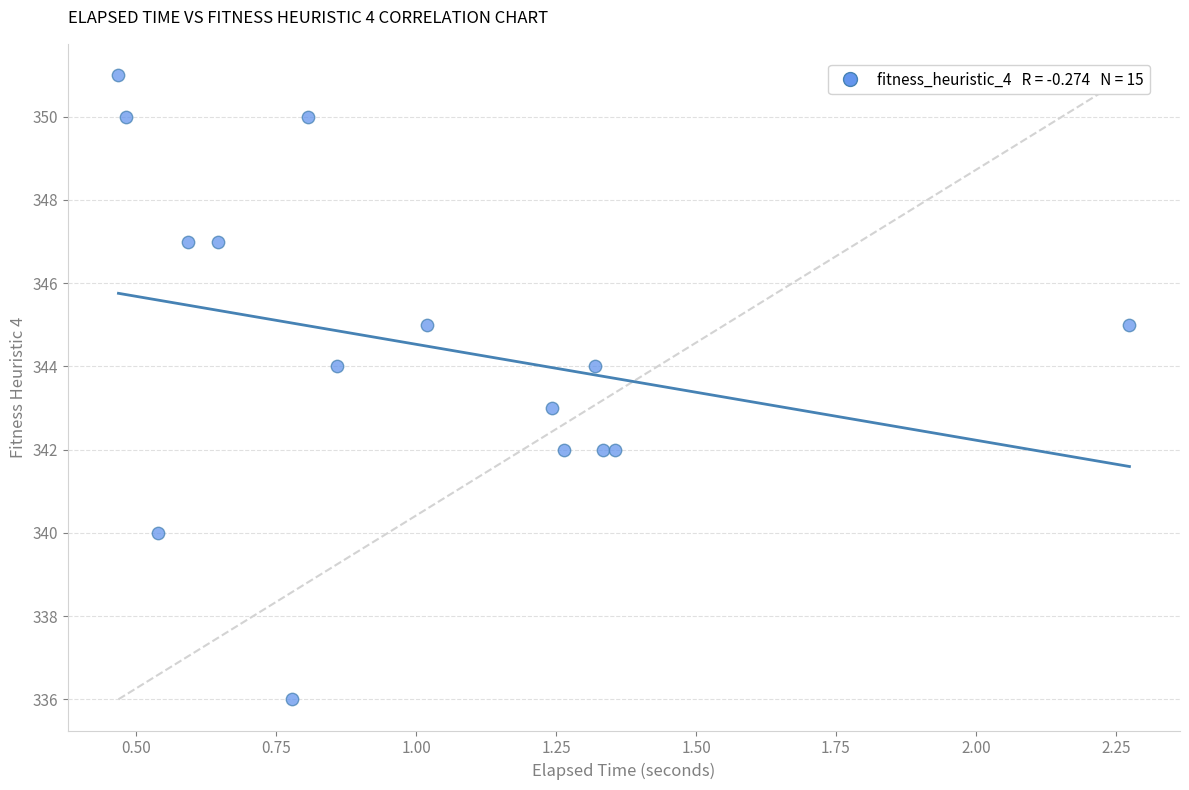

What is the range of Y values (max minus min)?

15